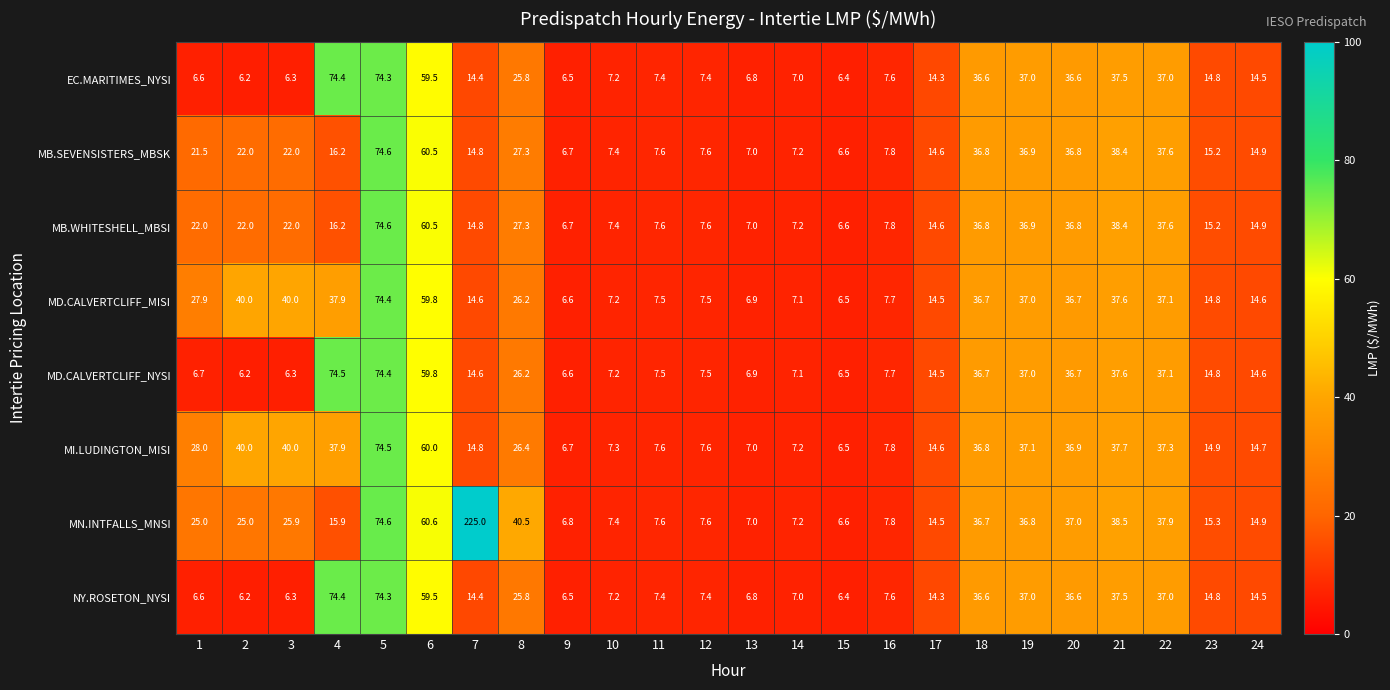

What is the average value of the EC.MARITIMES_NYSI series?

23.0